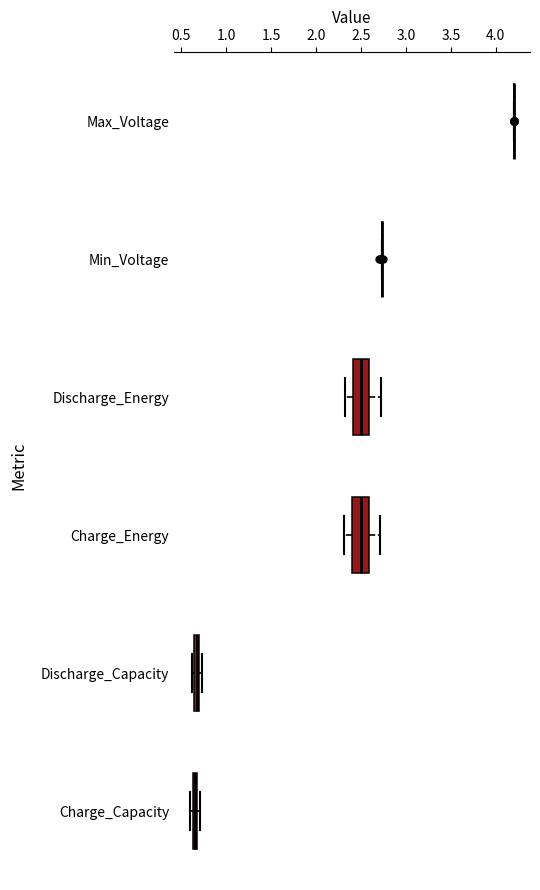

Where does the median line of the box for Charge_Energy sit on the x-axis? The values are not printed on the chart, so give them approximately, as read against the axis.

2.50